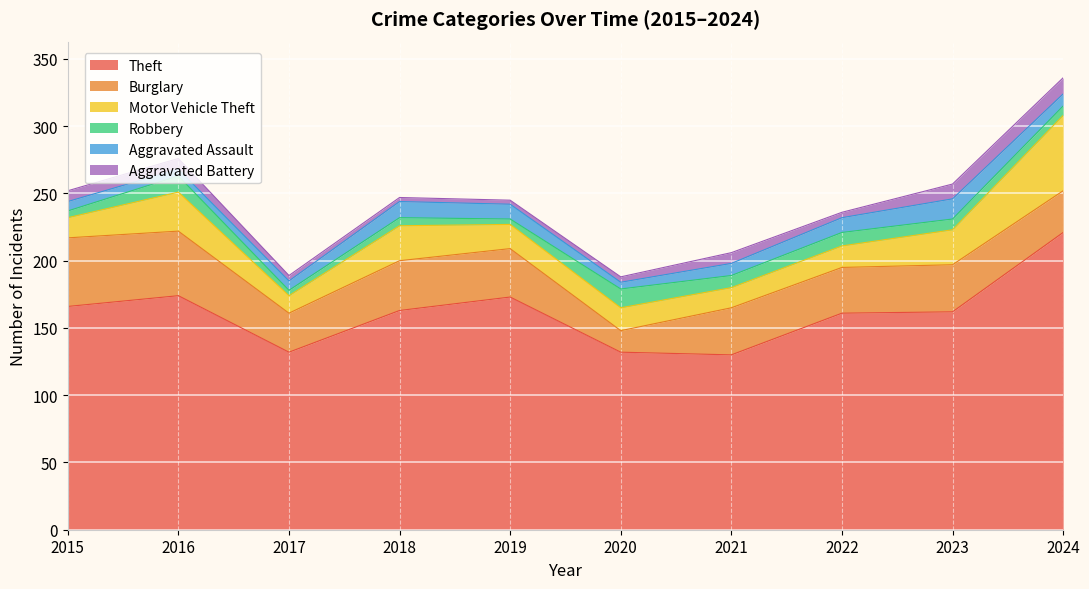

At which category is the sum across all series the highest?

2024